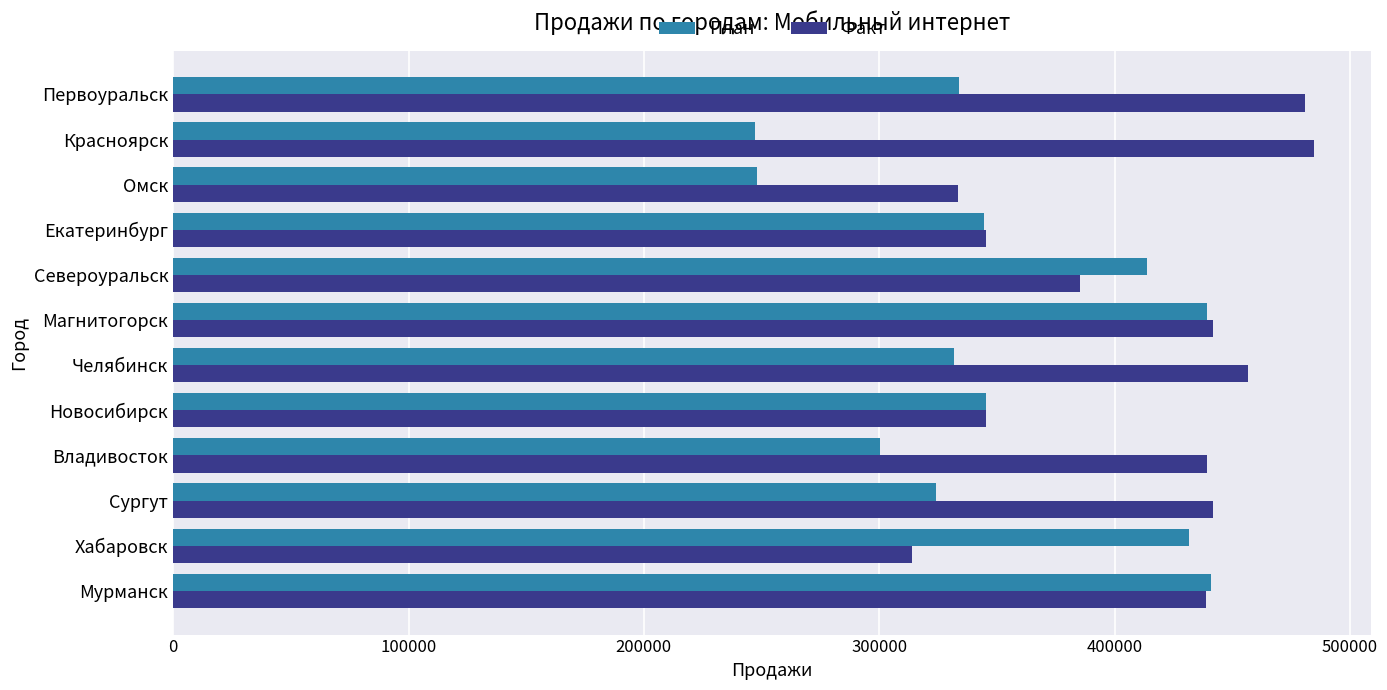

At which label does Факт reach its minimum?

Хабаровск